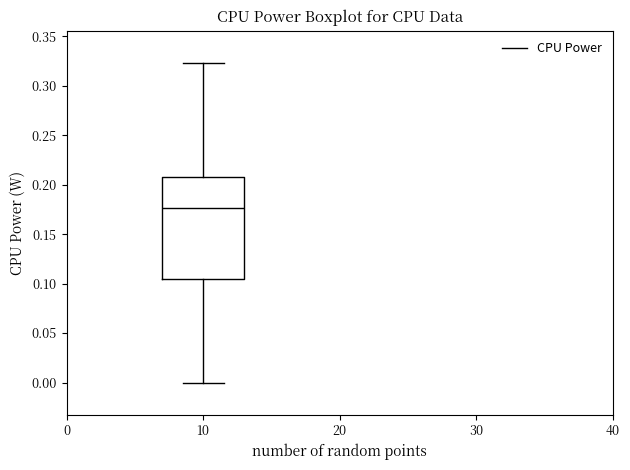

Where does the median line of the box at x = 10 sit on the y-axis? The values are not printed on the chart, so give them approximately, as read against the axis.

0.175